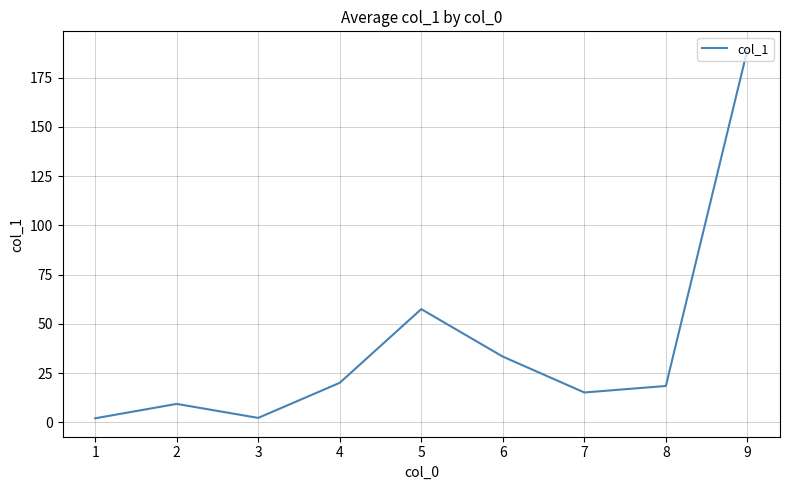

What is the minimum value shown in the chart?

2.1